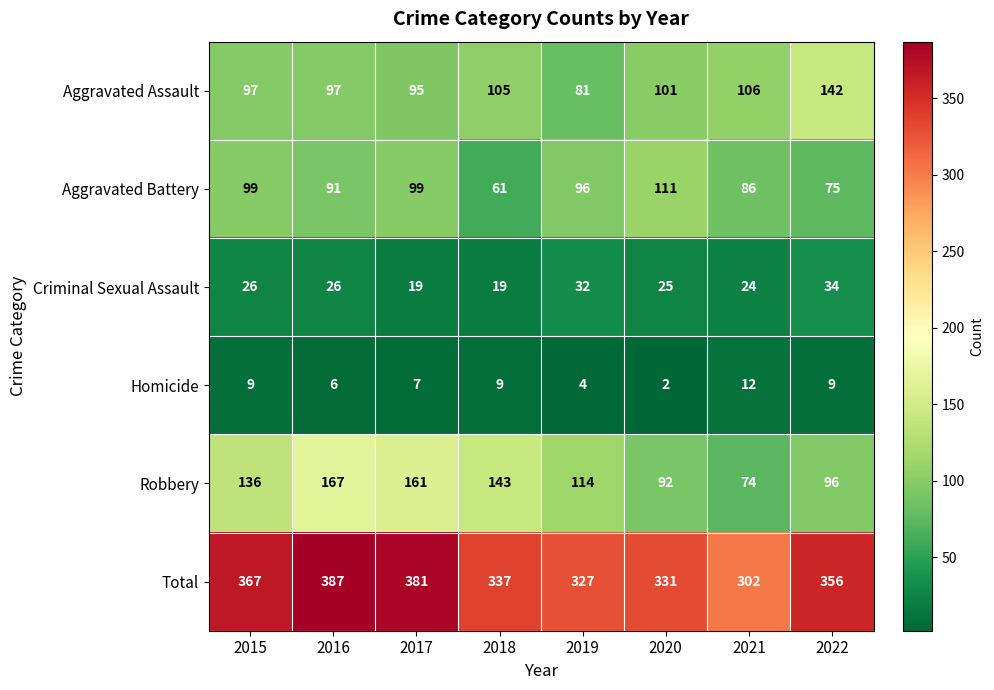

What is the spread (max minus min) of values at 2021?

290